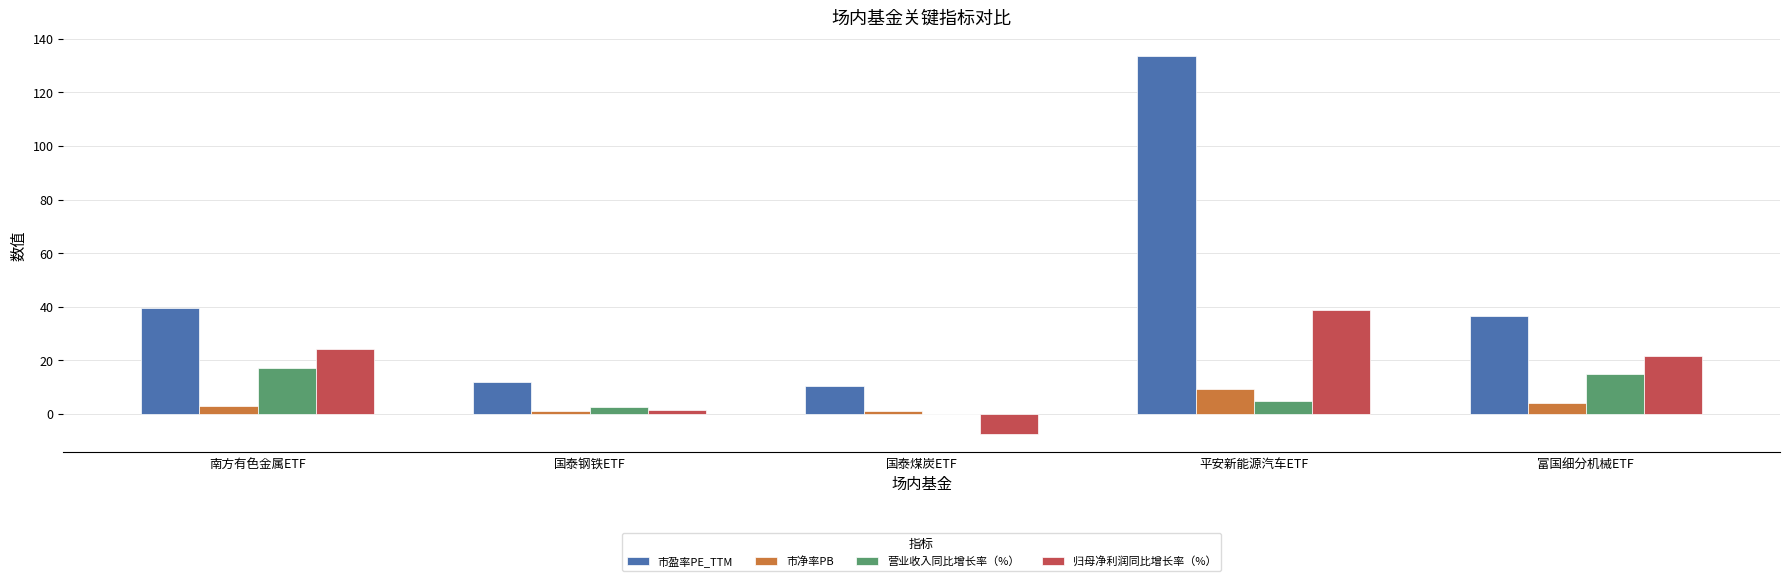

True or false: 营业收入同比增长率（%） has a value of -0.1 at 国泰煤炭ETF.

True